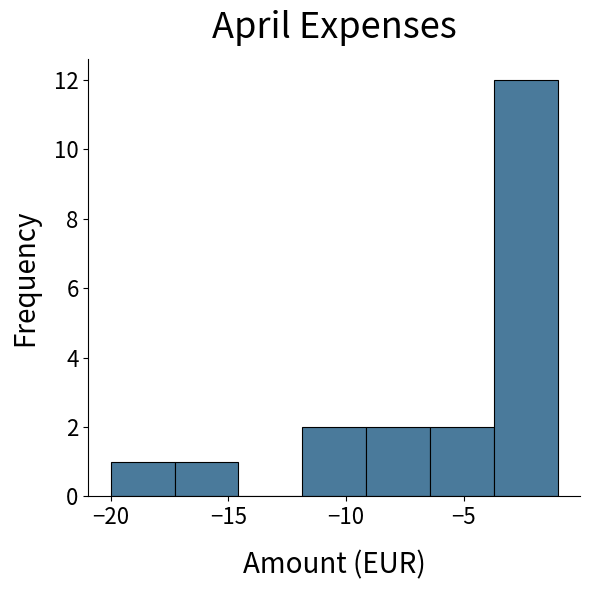

Reading left to right, list every bar in this chart as the range it spans on the x-axis followed by its height. Neither the bar edges nor the heights are printed on the chart, so give them approximately, as read against the axes.

-20.0 to -17.5: 1
-17.5 to -14.5: 1
-14.5 to -12.0: 0
-12.0 to -9.0: 2
-9.0 to -6.5: 2
-6.5 to -3.5: 2
-3.5 to -1.0: 12